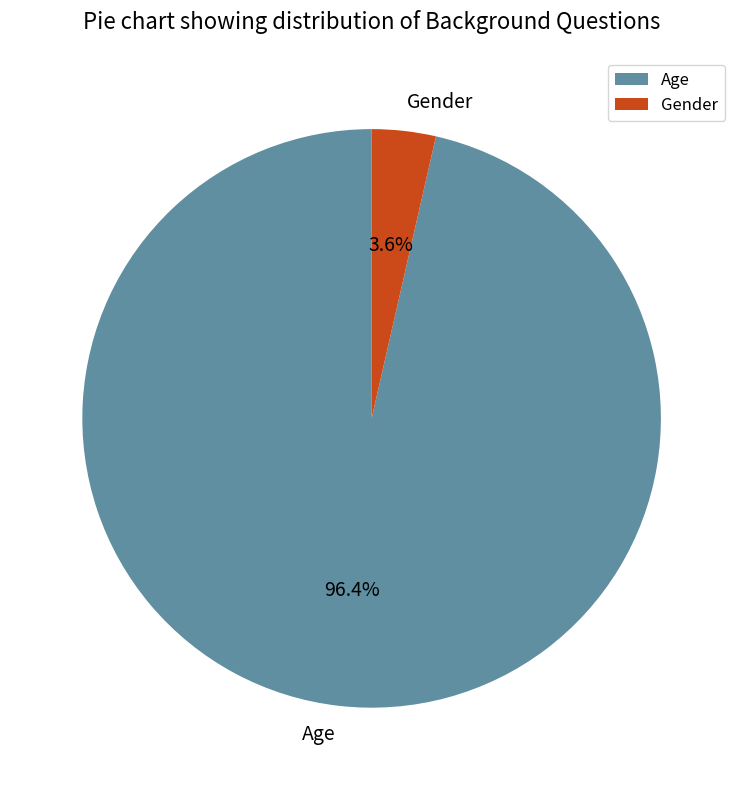

Combined, what portion of the pie is Age and Gender?

100.0%